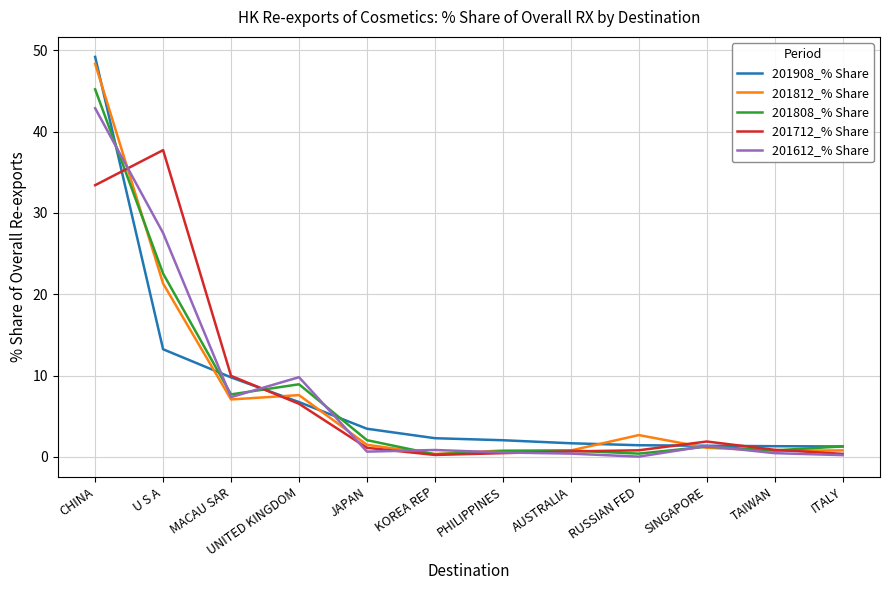

Is it true that 201712_% Share equals 60.0 at U S A?

False